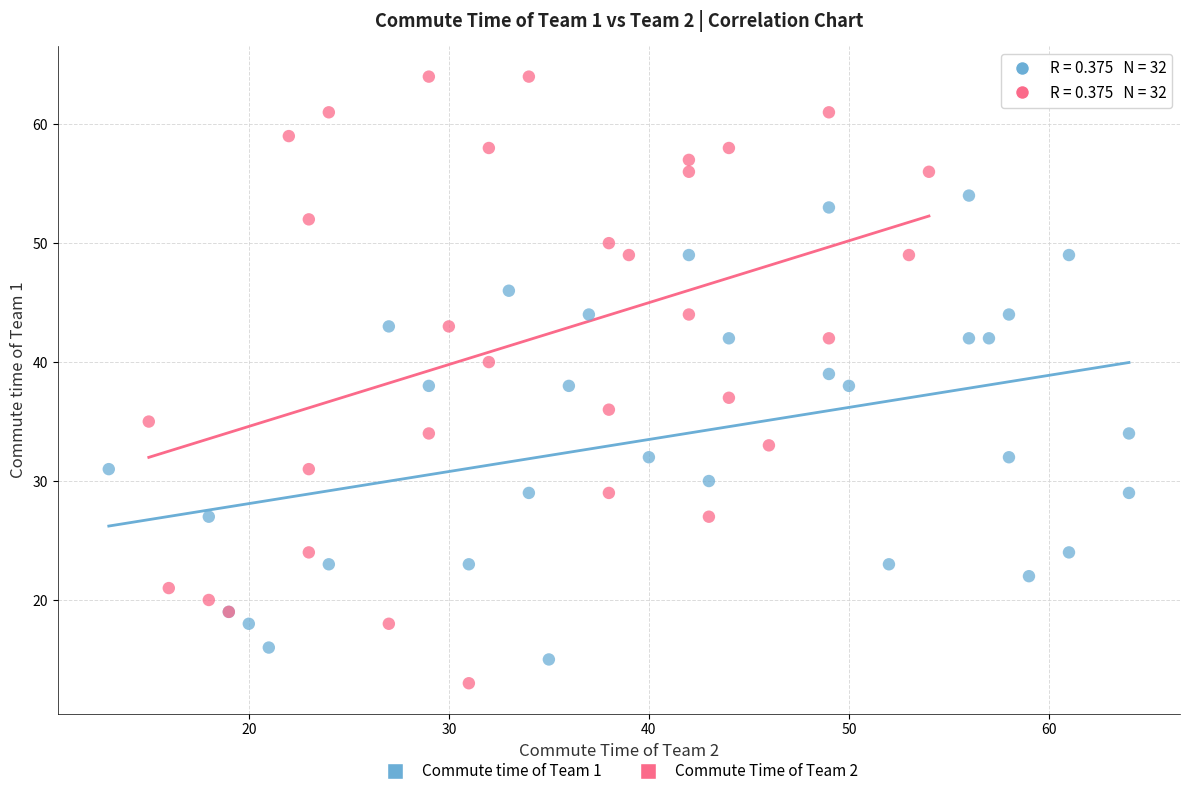

Which series has the widest spread of Y values?

Commute Time of Team 2